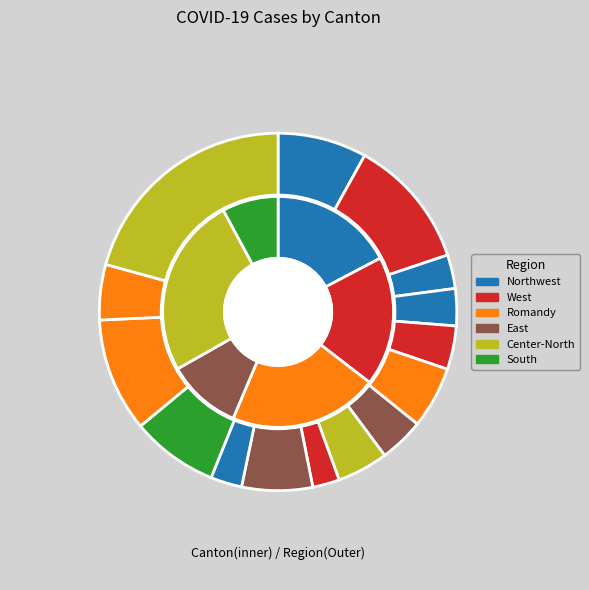

Rank the categories by value from highest to lowest.

ZH, BE, VD, AG, TI, SG, GE, VS, LU, GR, FR, BS, BL, SO, NE